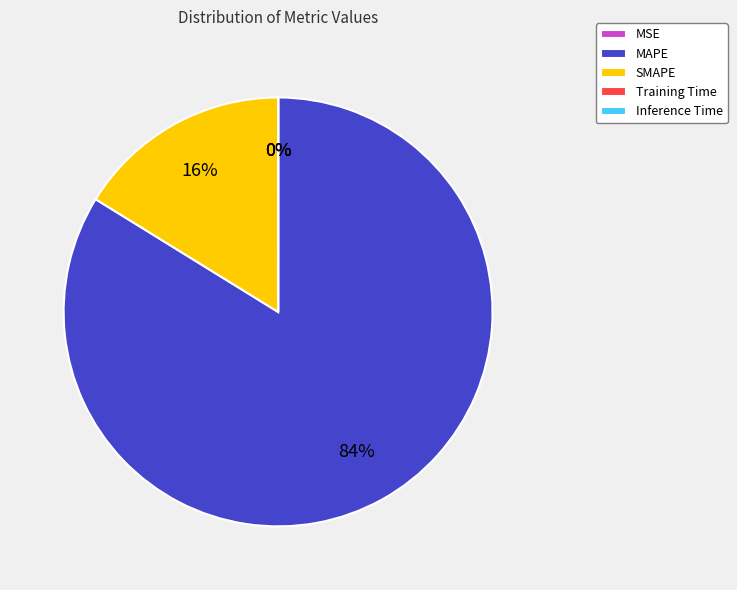

To the nearest percent, what is the difference between the largest and smallest slice percentages?

84%